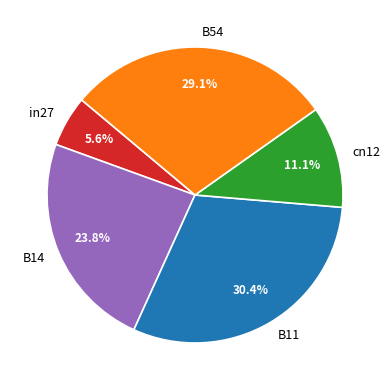

Do cn12 and in27 together represent more than half of the pie?

No